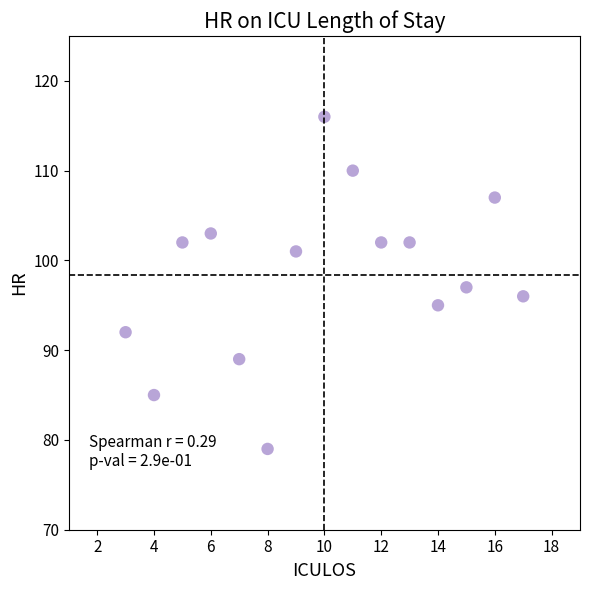

What is the range of Y values (max minus min)?

37